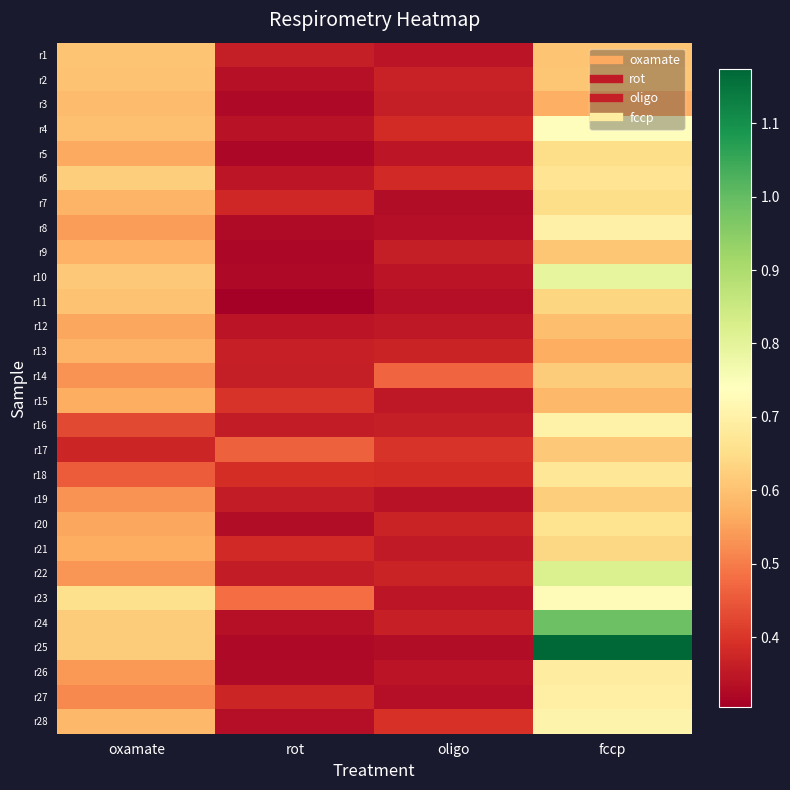

What is the total value across all series at fccp?

19.3